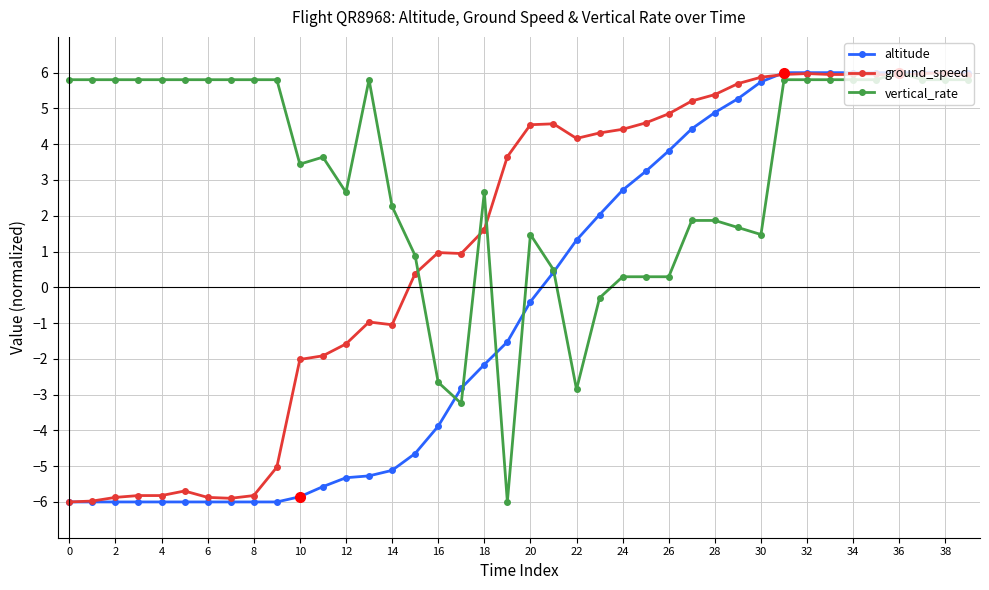

Which series has the largest total across all categories?

vertical_rate